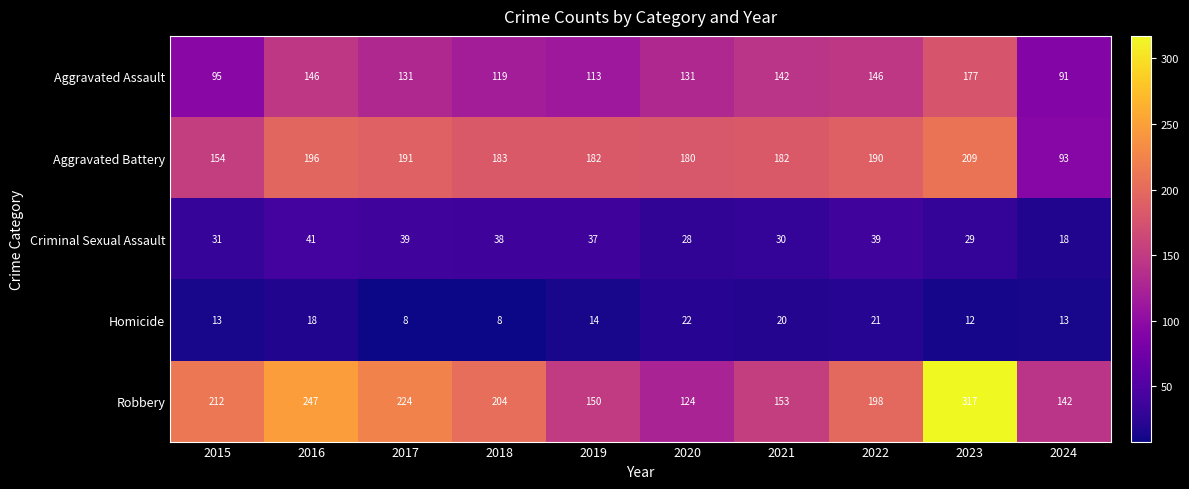

The Homicide series shows 13 at 2015. True or false?

True